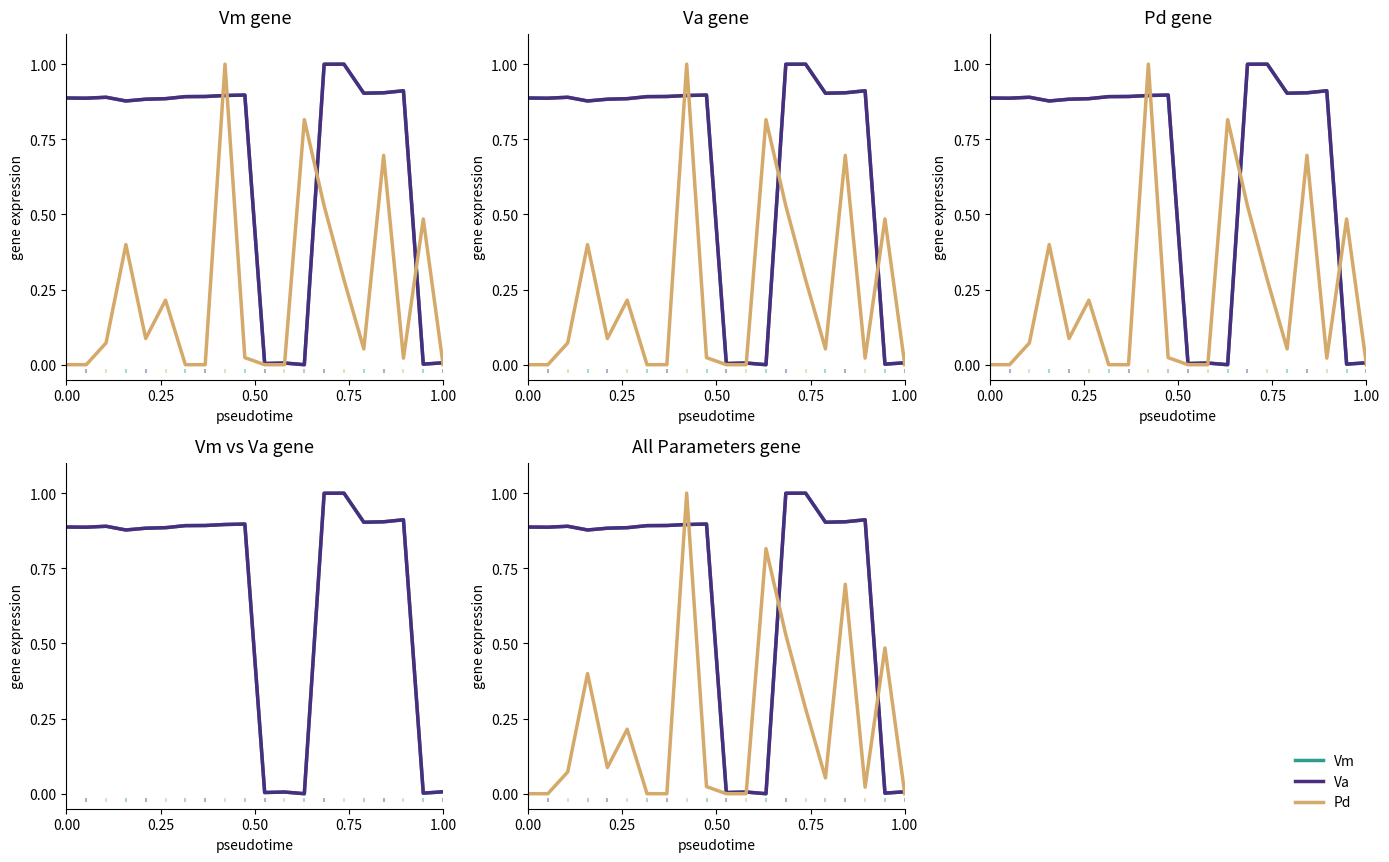

Is the value of Va at 17 greater than the value of Vm at 15?

Yes